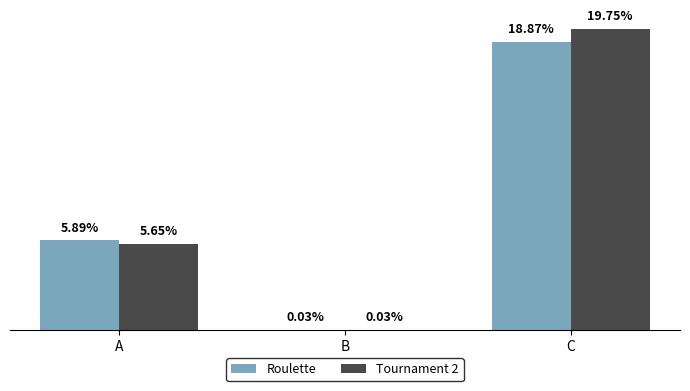

The value of Tournament 2 at A is 0.1. True or false?

True